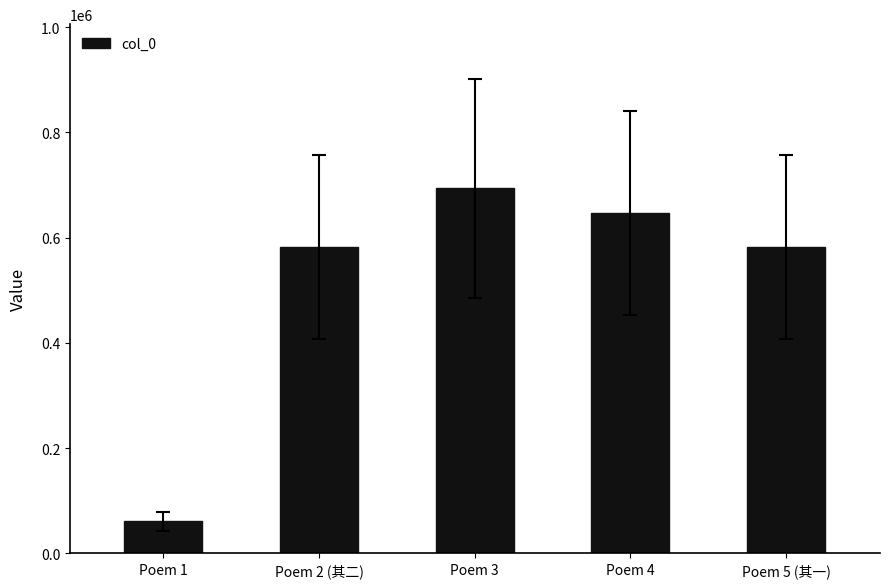

What is the approximate value at Poem 1, to the nearest 50?

60800